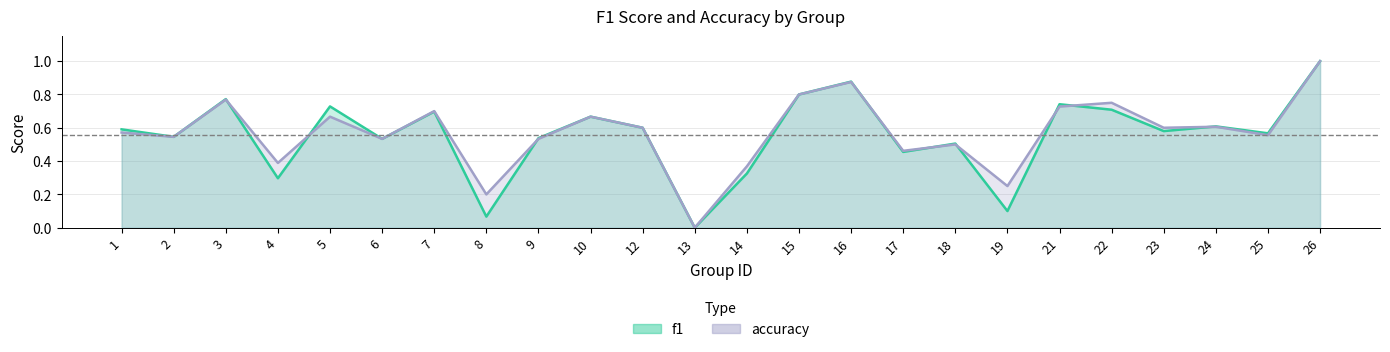

True or false: accuracy and f1 intersect in this chart.

True